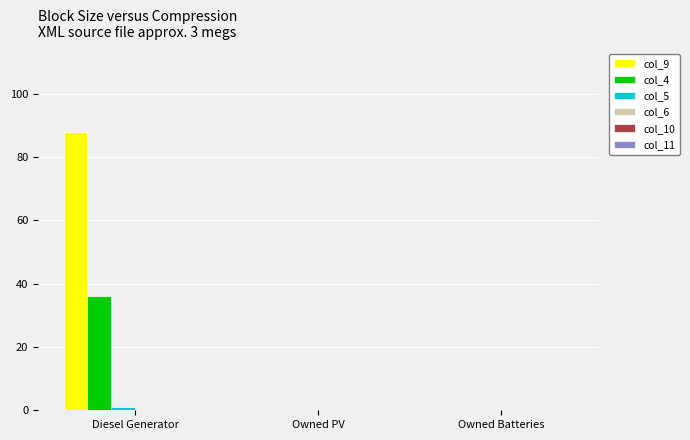

What is the spread (max minus min) of values at Diesel Generator?

87